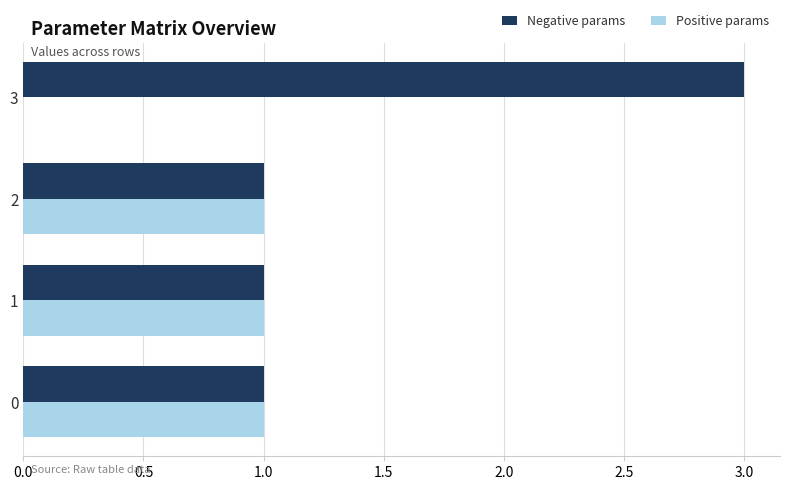

At which category is the sum across all series the highest?

3